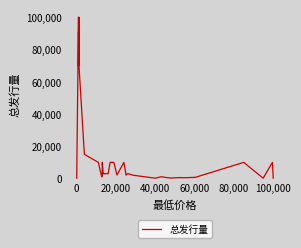

At which label is the value closest to 50100?

20,000